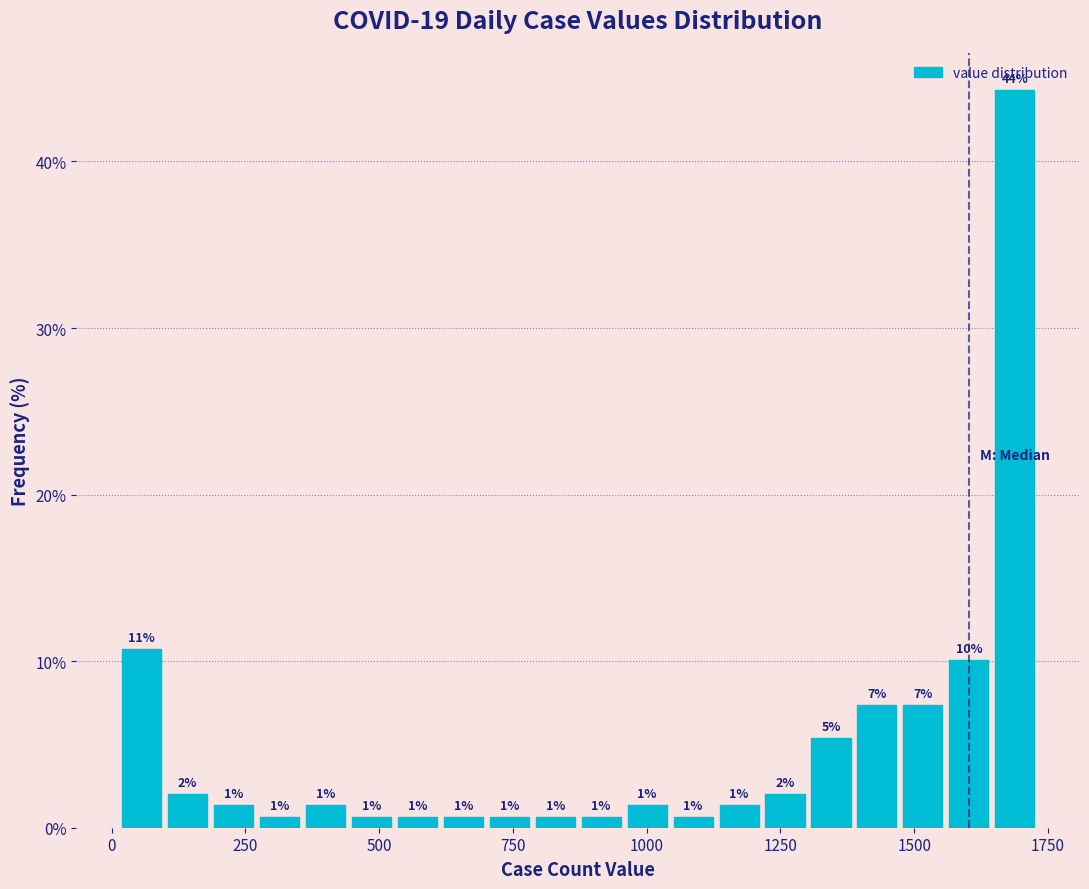

Read against the x-axis, roughly where is the centre of the tallest bar?

1700